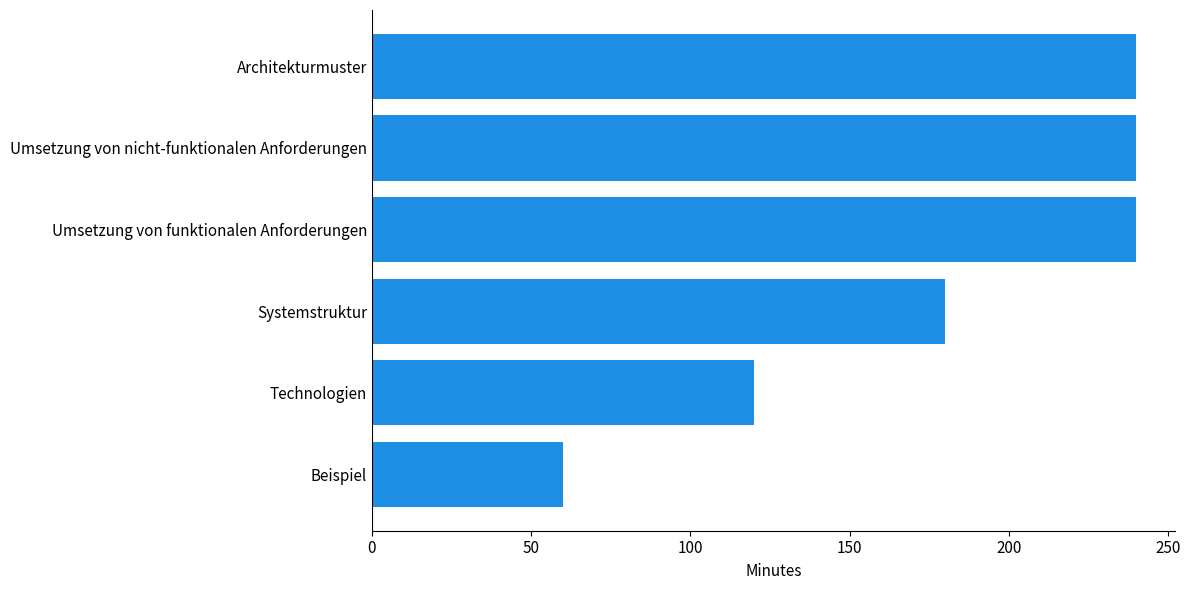

Reading bottom to top, what are all the values shown in this chart?

60	120	180	240	240	240